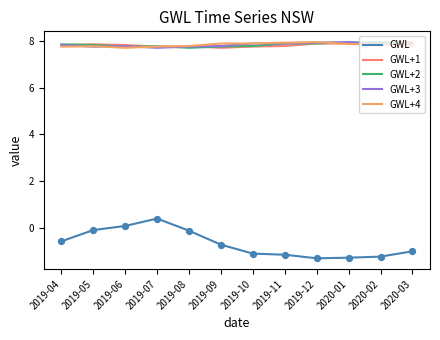

What is the total value across all series at 2019-10?

30.2